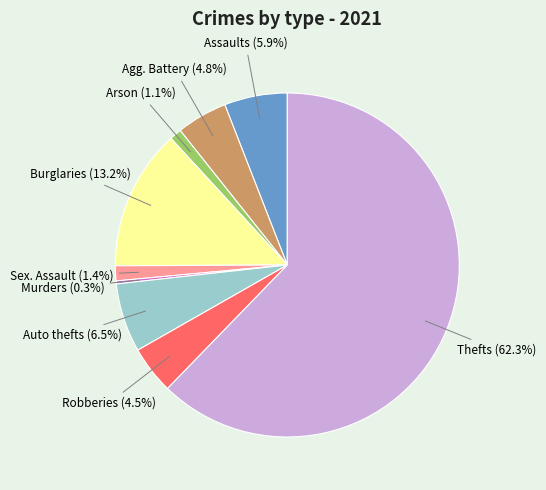

Does any single category account for the majority?

Yes